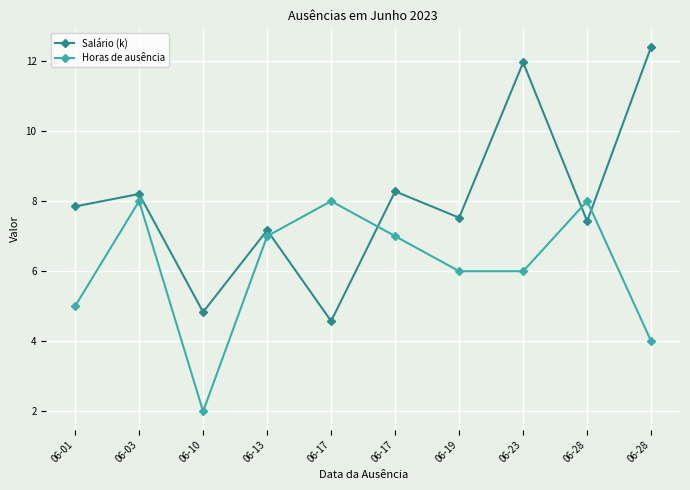

Reading left to right, what are all the values shown in this chart?

Salário (k): 7.8	8.2	4.8	7.2	4.6	8.3	7.5	12.0	7.4	12.4
Horas de ausência: 5.0	8.0	2.0	7.0	8.0	7.0	6.0	6.0	8.0	4.0